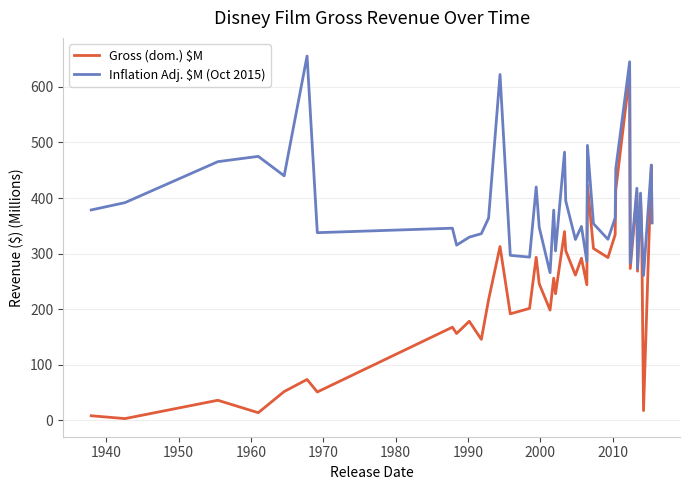

What is the maximum value shown in the chart?

655.4